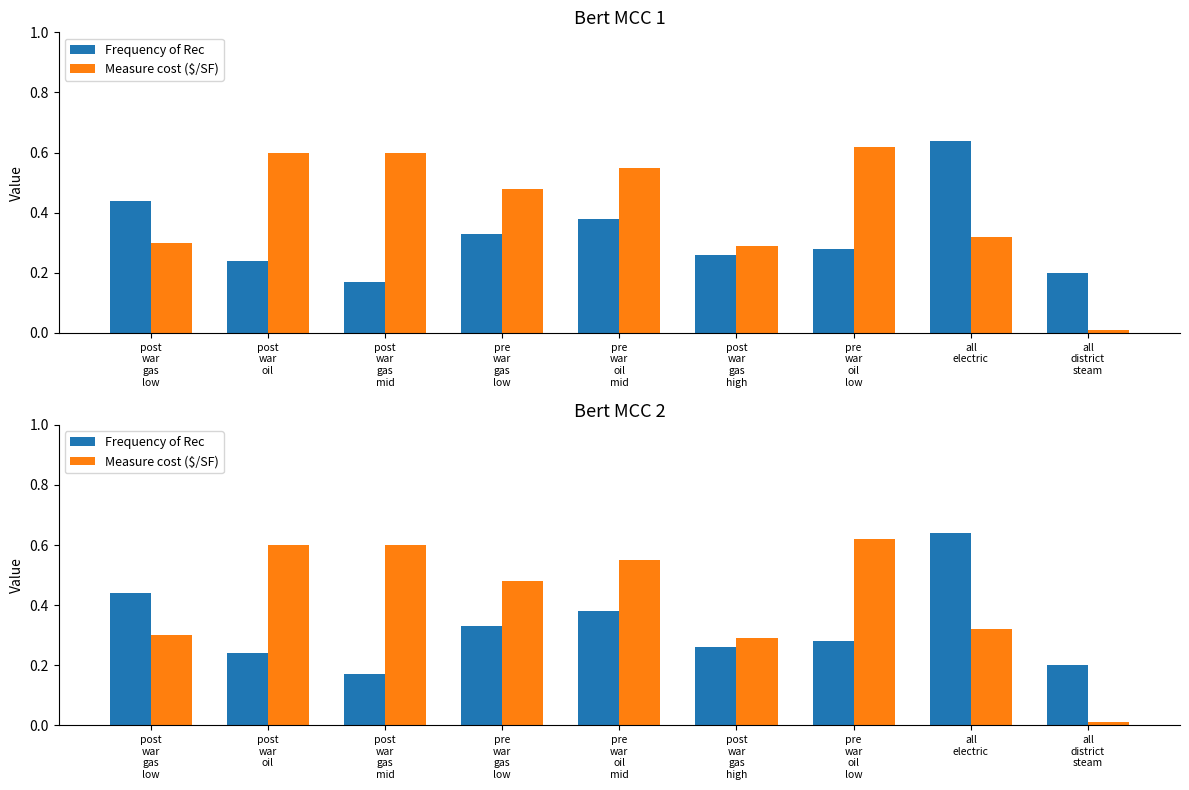

How many categories are shown in the chart?

9